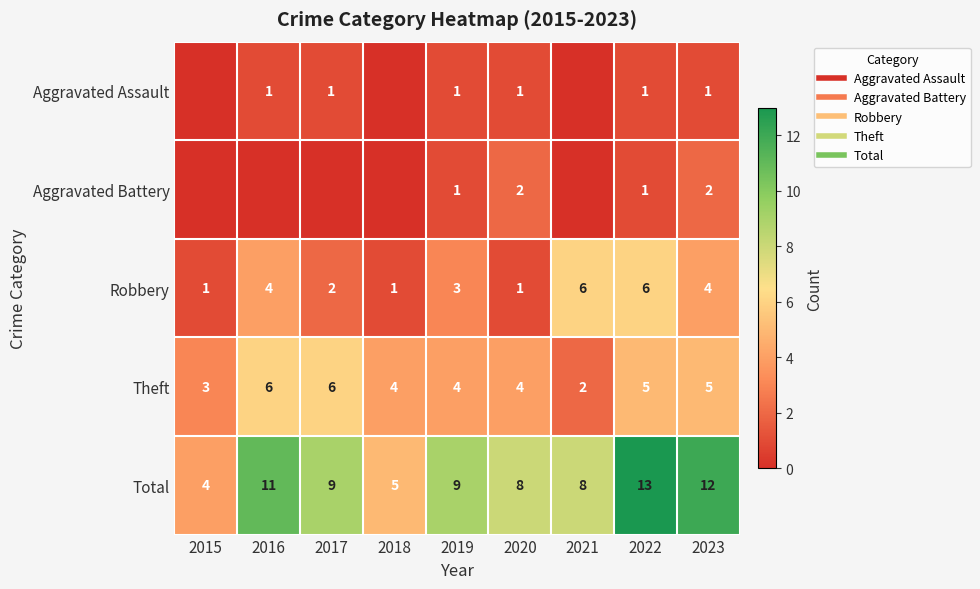

True or false: Aggravated Assault has a value of -1 at 2015.

False